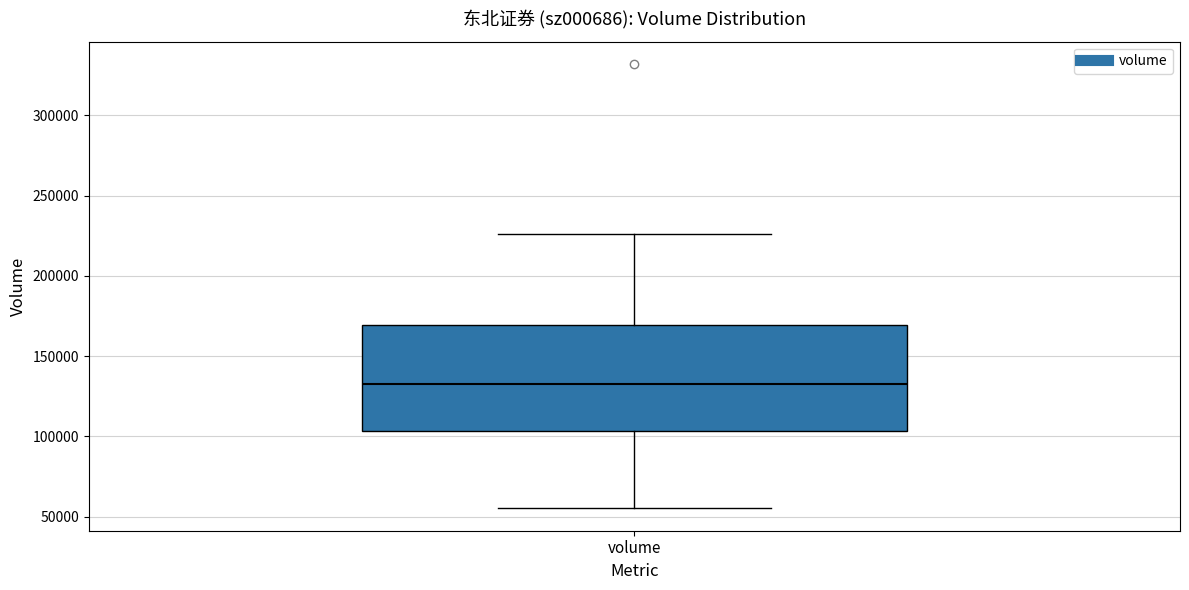

Where is the upper edge of the box for volume on the y-axis? The values are not printed on the chart, so give them approximately, as read against the axis.

170000